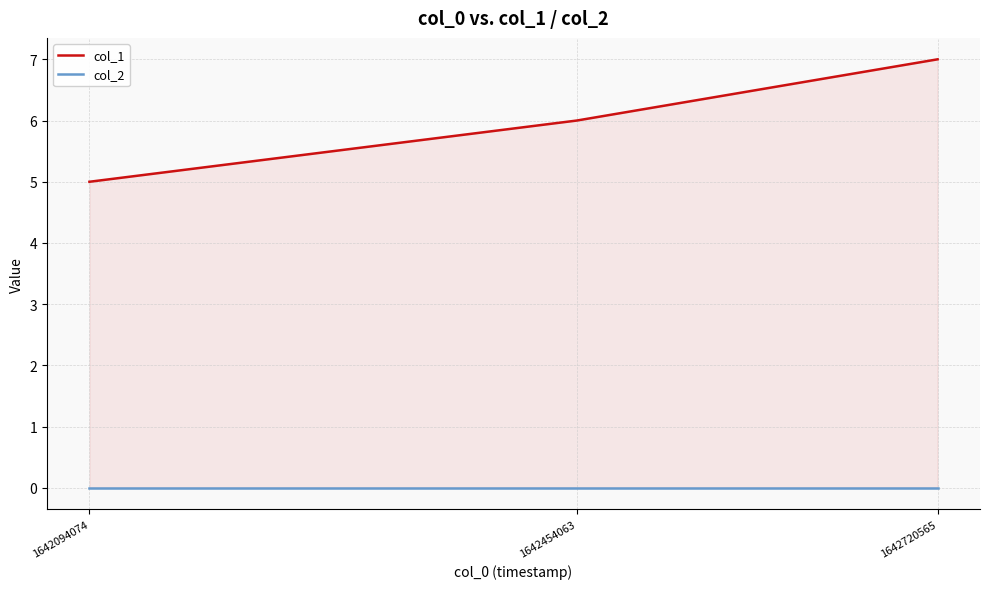

Reading right to left, what are all the values shown in this chart?

col_1: 7	6	5
col_2: 0	0	0